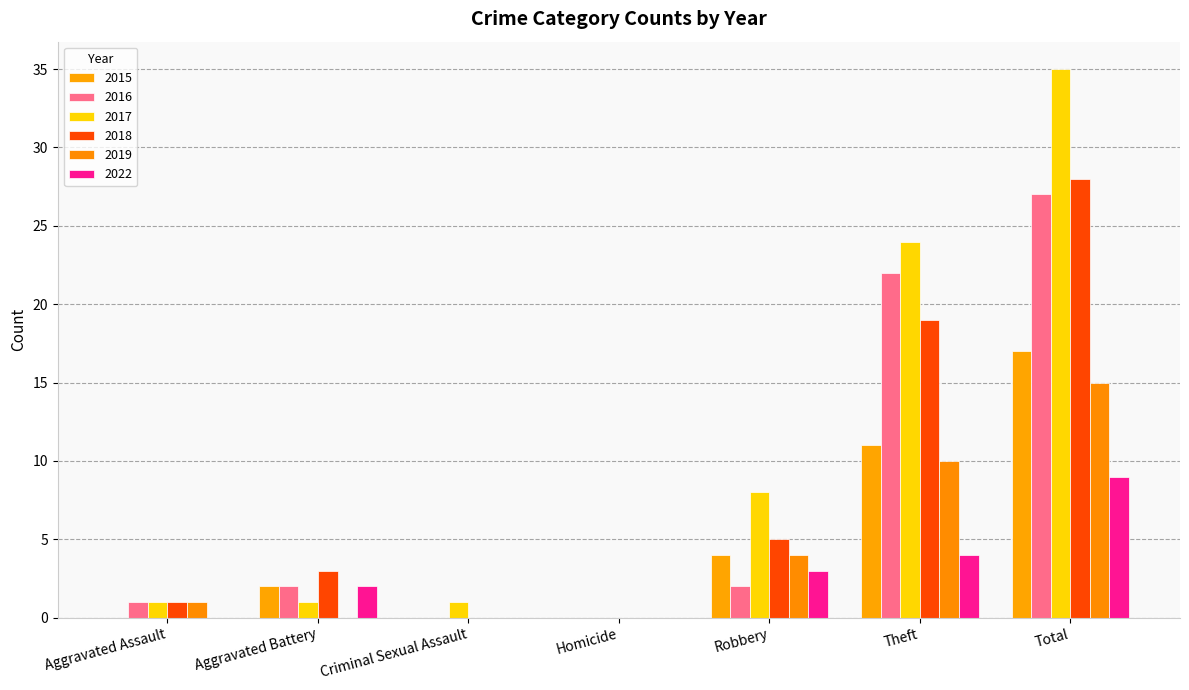

What is the label of the 4th bar from the left?

Homicide